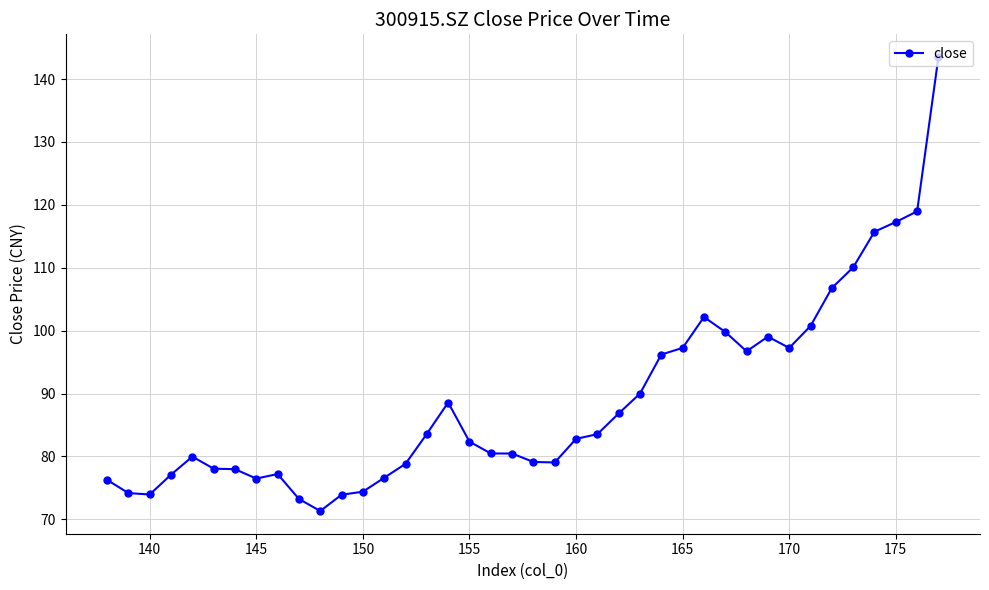

What value does the data have at 165?

97.3